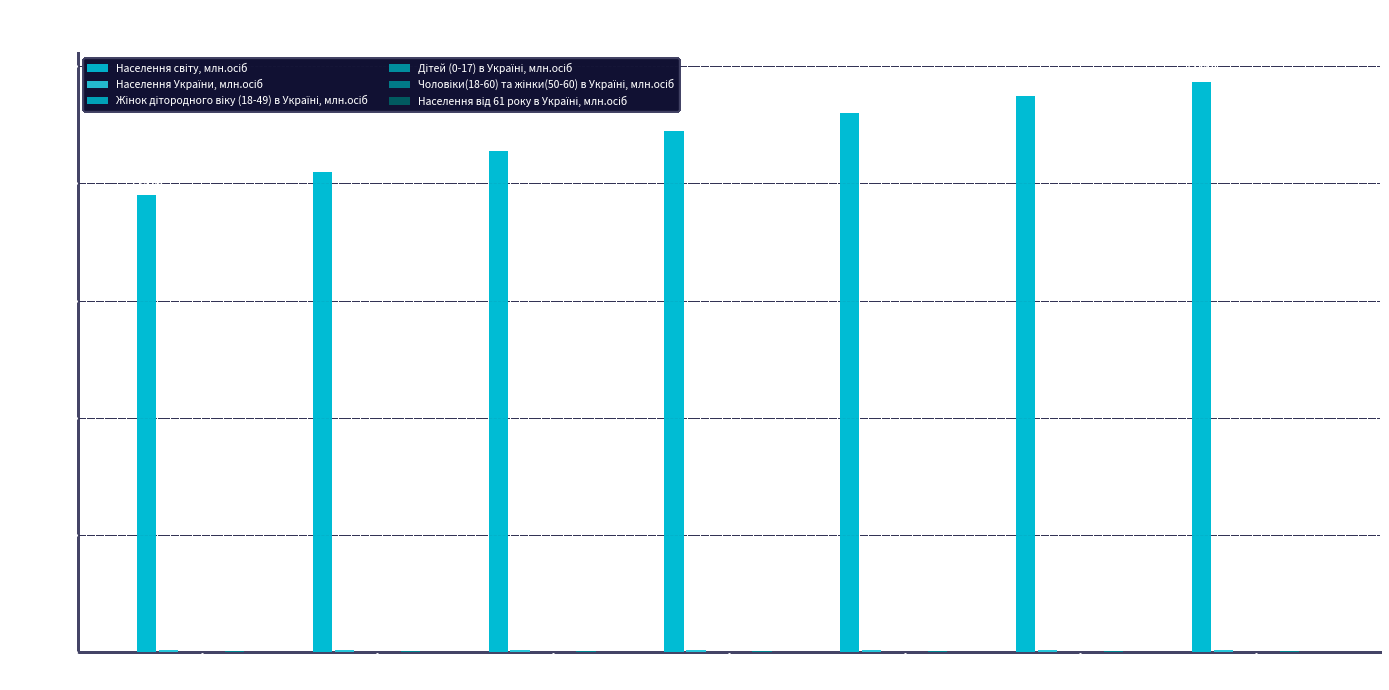

What value does the Населення від 61 року в Україні, млн.осіб series have at 2030?

10.6